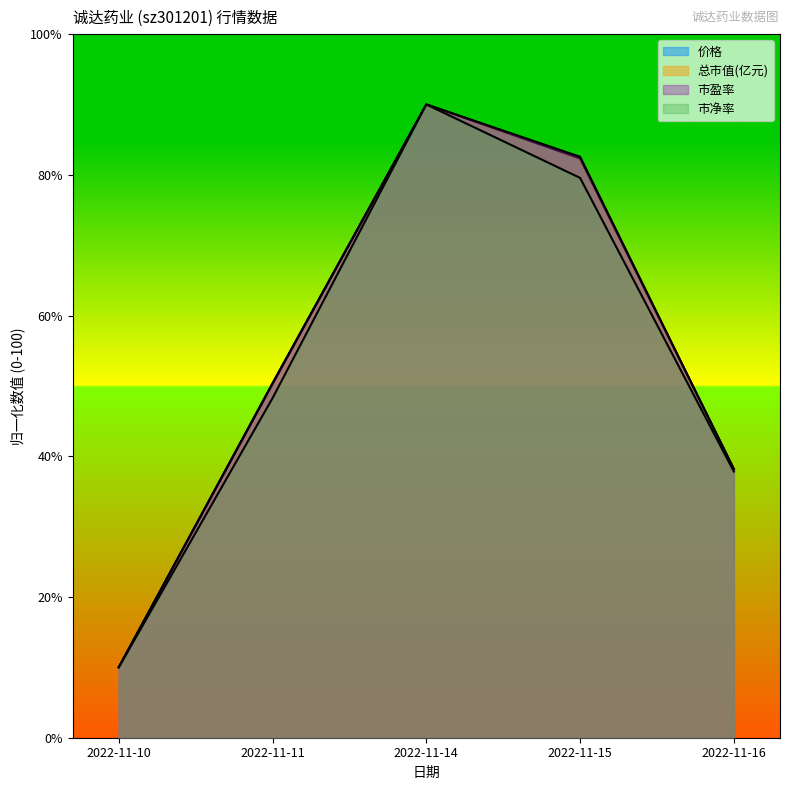

Reading right to left, what are all the values shown in this chart?

价格: 38.2	82.4	90.0	50.4	10.0
总市值(亿元): 38.2	82.3	90.0	50.3	10.0
市盈率: 38.2	82.6	90.0	50.3	10.0
市净率: 37.8	79.6	90.0	48.3	10.0